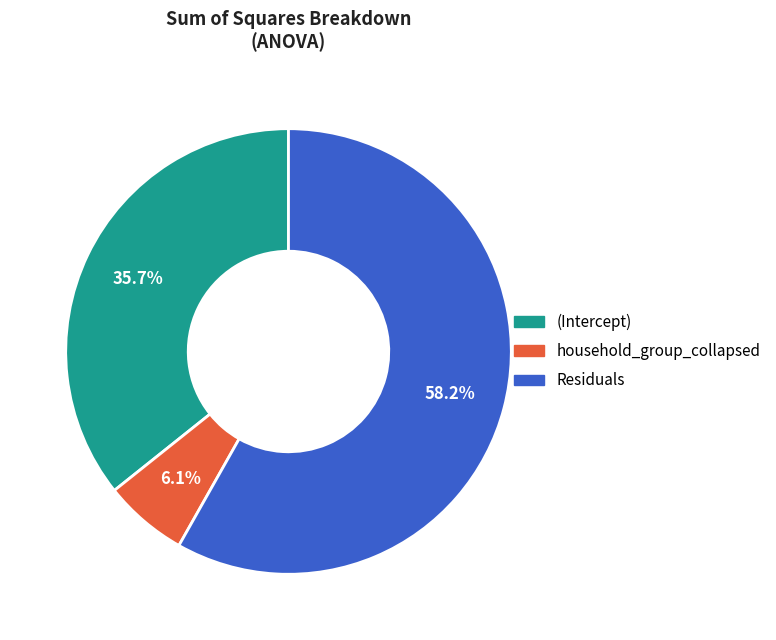

To the nearest percent, what is the difference between the household_group_collapsed and Residuals slice percentages?

52%